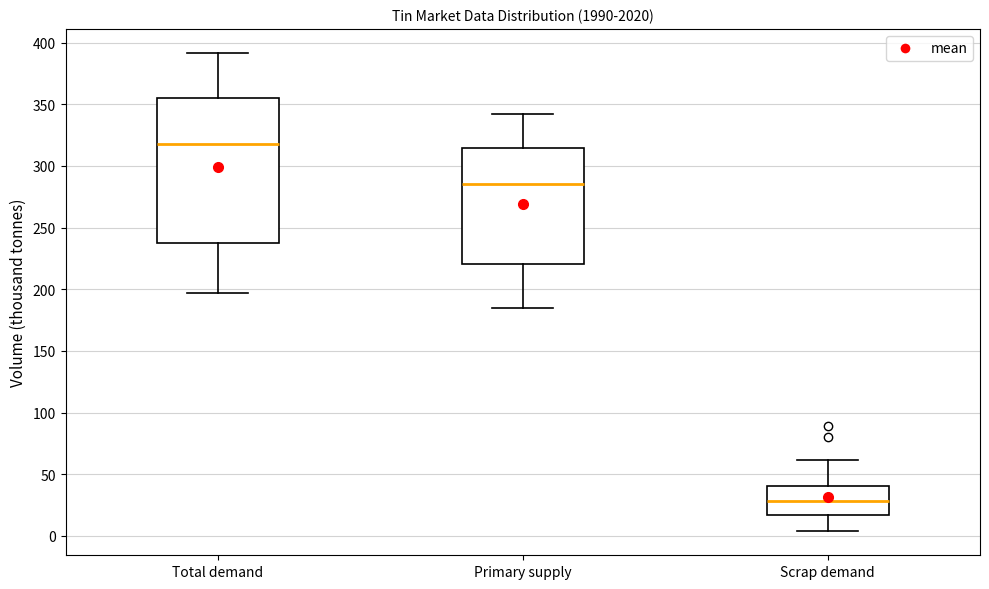

Which box's median line is the highest?

Total demand